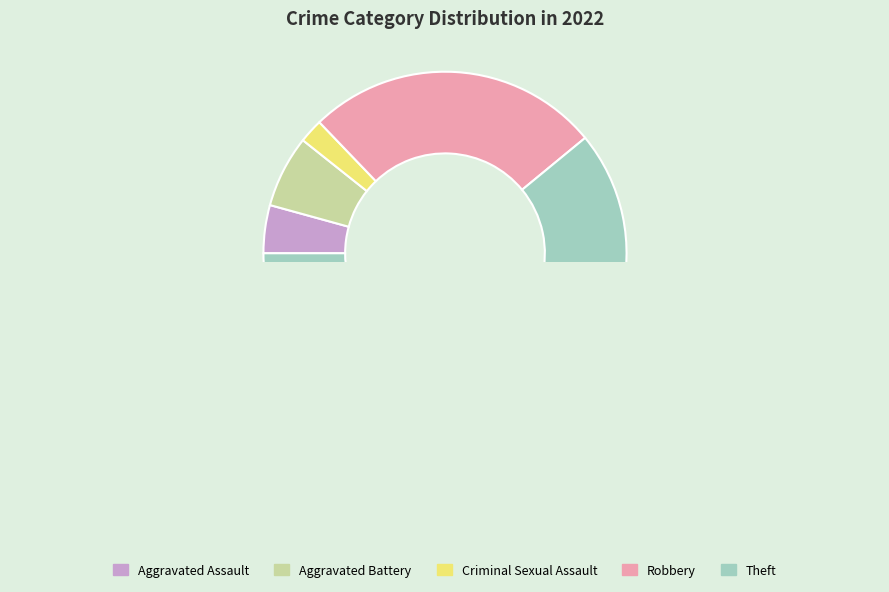

Is it true that Aggravated Assault is 4% of the pie?

True